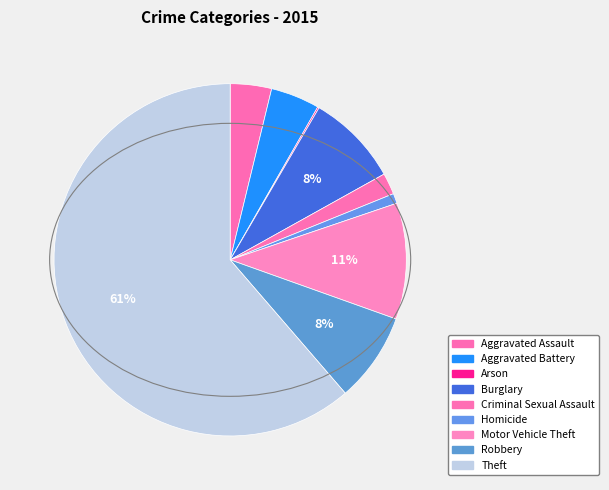

True or false: Burglary accounts for 8% of the total.

True